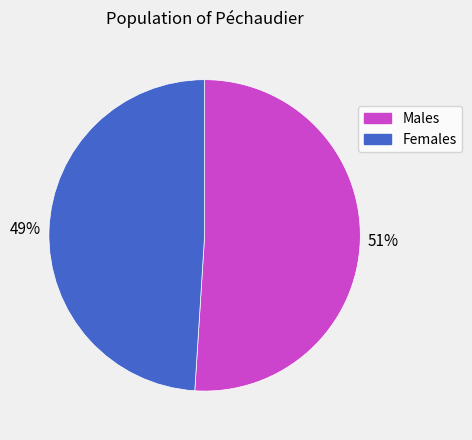

To the nearest percent, what is the difference between the largest and smallest slice percentages?

2%